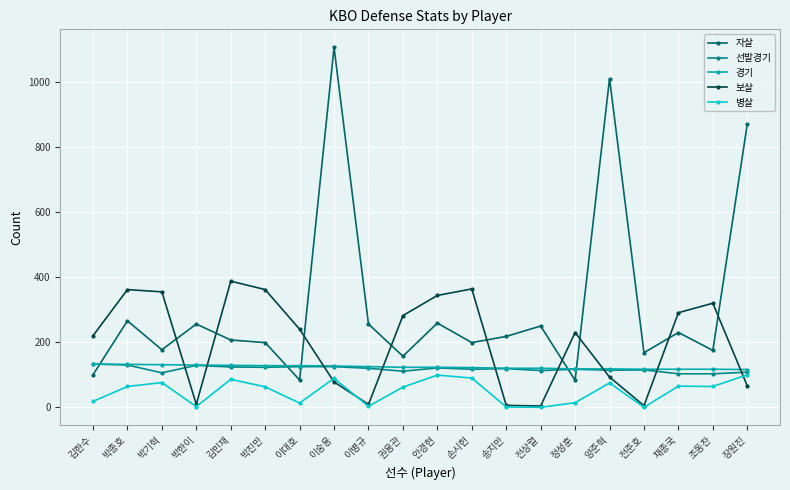

Where is 자살 nearest to the value 595?

장원진